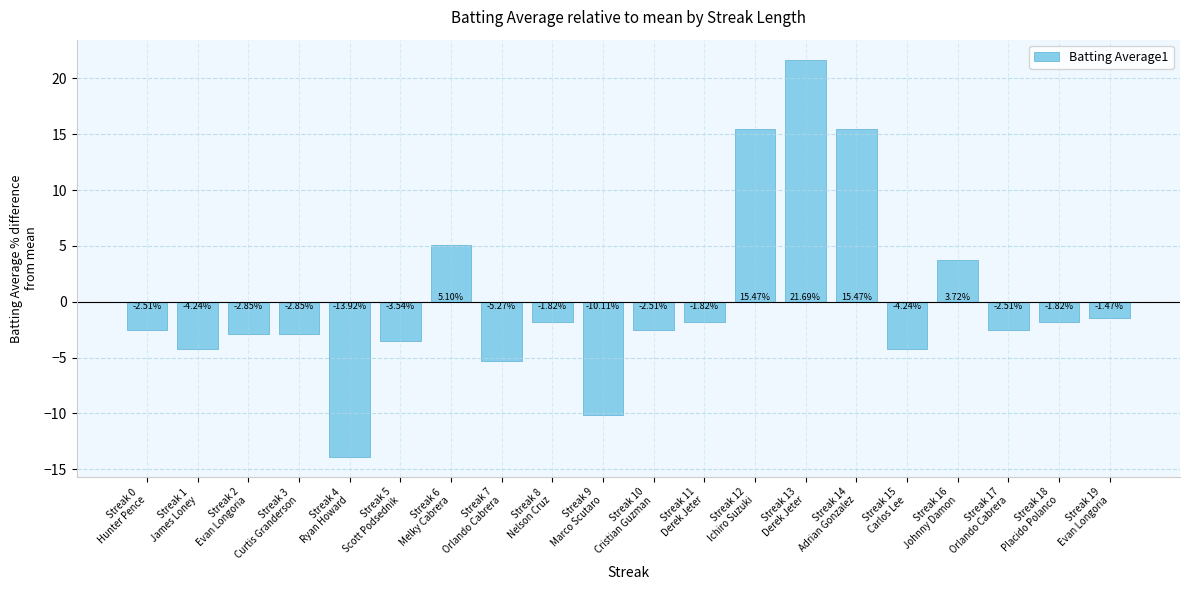

Between Streak 4
Ryan Howard and Streak 6
Melky Cabrera, which is larger?

Streak 6
Melky Cabrera